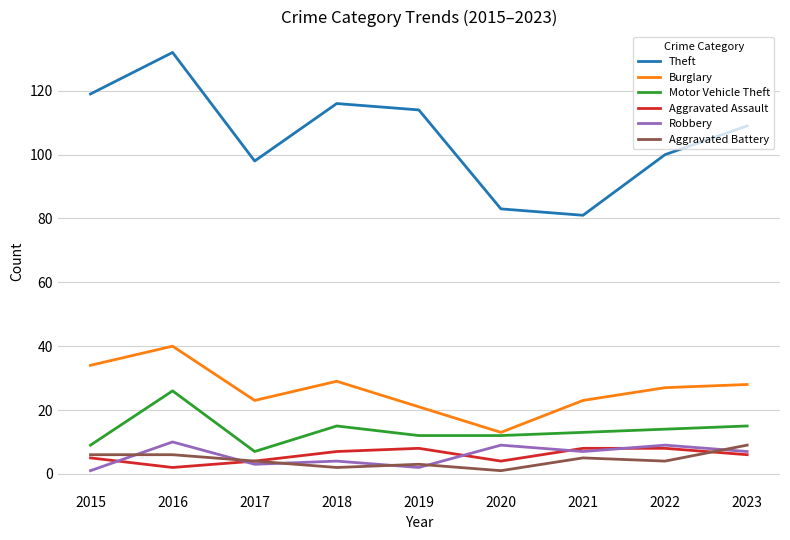

True or false: Motor Vehicle Theft and Theft cross at least once.

False